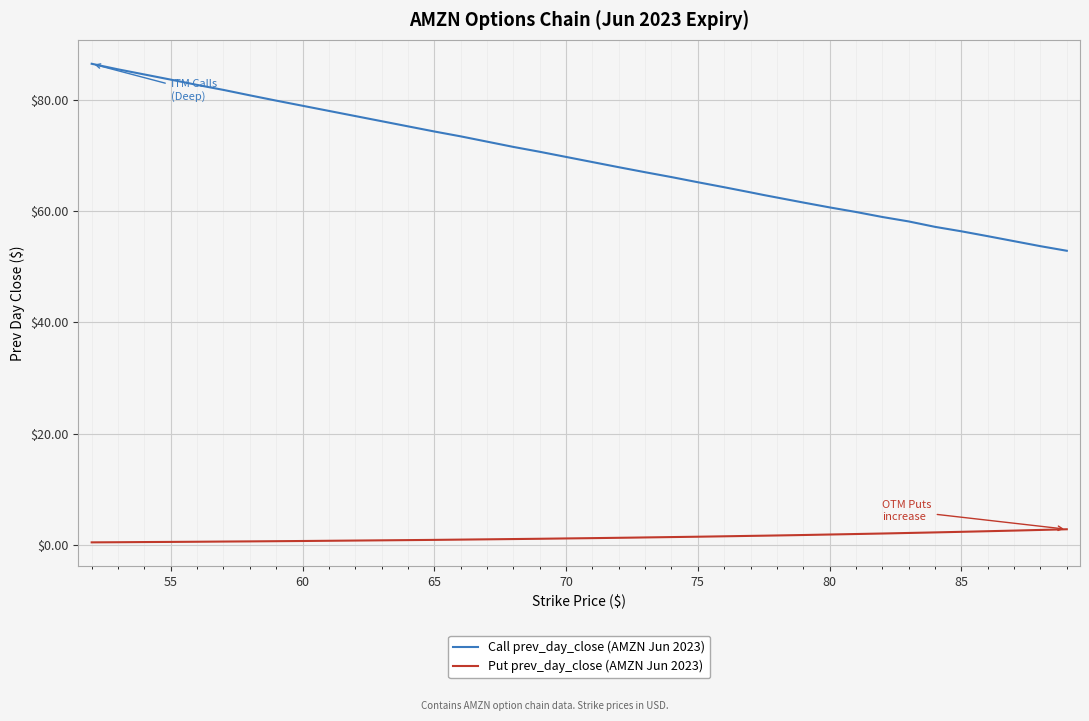

What is the difference between the maximum and minimum values in the Put prev_day_close (AMZN Jun 2023) series?

2.4